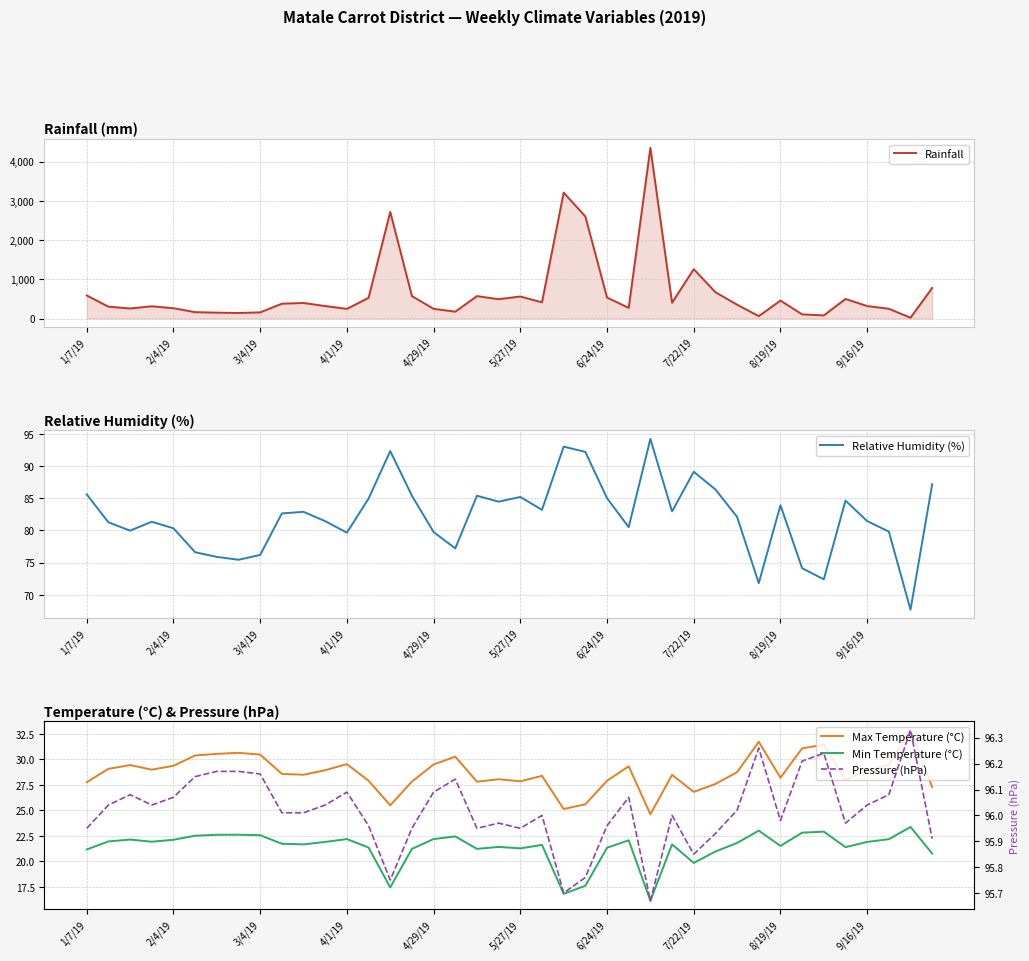

Reading left to right, extract all data points from this chart.

Rainfall: 588.8	302.9	257.3	312.7	264.2	163.3	150.5	141.6	157.4	378.8	397.6	318.8	246.6	528.6	2719.9	572.4	248.2	175.6	572.5	494.0	562.0	414.0	3211.7	2604.0	536.3	272.0	4354.2	402.6	1260.0	672.3	353.6	61.7	458.7	106.6	79.8	499.9	318.8	249.7	21.5	780.9
Relative Humidity (%): 85.6	81.3	80.0	81.4	80.3	76.6	75.9	75.5	76.2	82.7	82.9	81.5	79.7	85.0	92.3	85.4	79.8	77.2	85.4	84.5	85.2	83.2	93.0	92.2	85.0	80.5	94.2	83.0	89.1	86.4	82.1	71.8	83.9	74.1	72.4	84.7	81.5	79.8	67.7	87.2
Max Temperature (°C): 27.8	29.1	29.4	29.0	29.4	30.4	30.6	30.6	30.5	28.6	28.5	28.9	29.5	27.9	25.5	27.8	29.5	30.3	27.8	28.1	27.9	28.4	25.1	25.6	27.9	29.3	24.6	28.5	26.8	27.6	28.8	31.7	28.2	31.1	31.4	28.0	28.9	29.5	32.9	27.3
Min Temperature (°C): 21.2	22.0	22.1	21.9	22.1	22.5	22.6	22.6	22.6	21.7	21.7	21.9	22.2	21.4	17.4	21.2	22.2	22.4	21.2	21.4	21.3	21.6	16.8	17.6	21.3	22.1	16.1	21.7	19.9	21.0	21.8	23.0	21.5	22.8	22.9	21.4	21.9	22.2	23.4	20.8
Pressure (hPa): 96.0	96.0	96.1	96.0	96.1	96.2	96.2	96.2	96.2	96.0	96.0	96.0	96.1	96.0	95.8	96.0	96.1	96.1	96.0	96.0	96.0	96.0	95.7	95.8	96.0	96.1	95.7	96.0	95.8	95.9	96.0	96.3	96.0	96.2	96.2	96.0	96.0	96.1	96.3	95.9